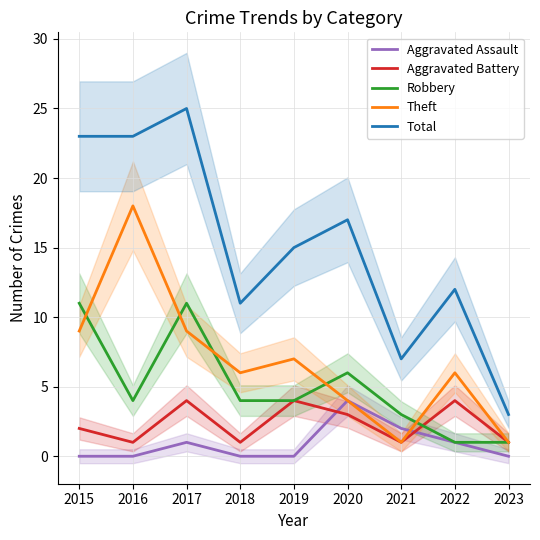

Does the chart have visible grid lines?

Yes